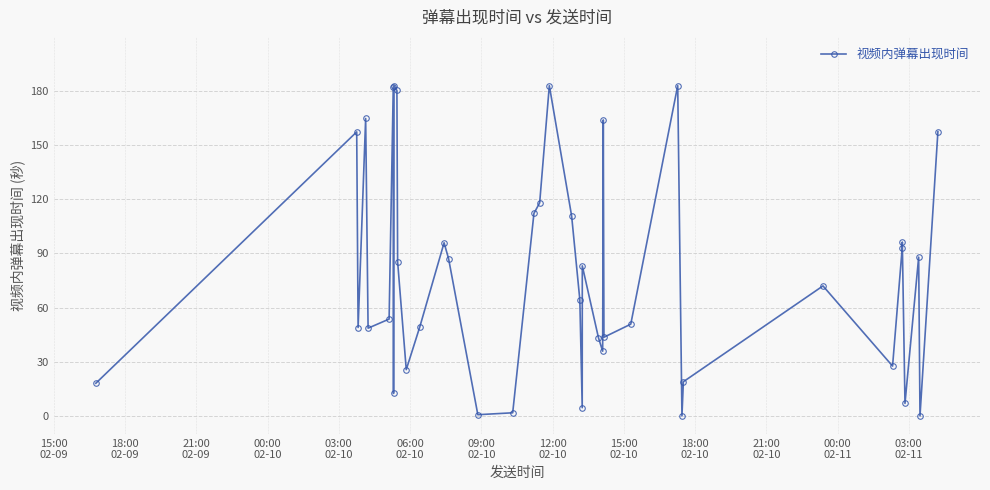

What is the greatest value displayed?

183.0